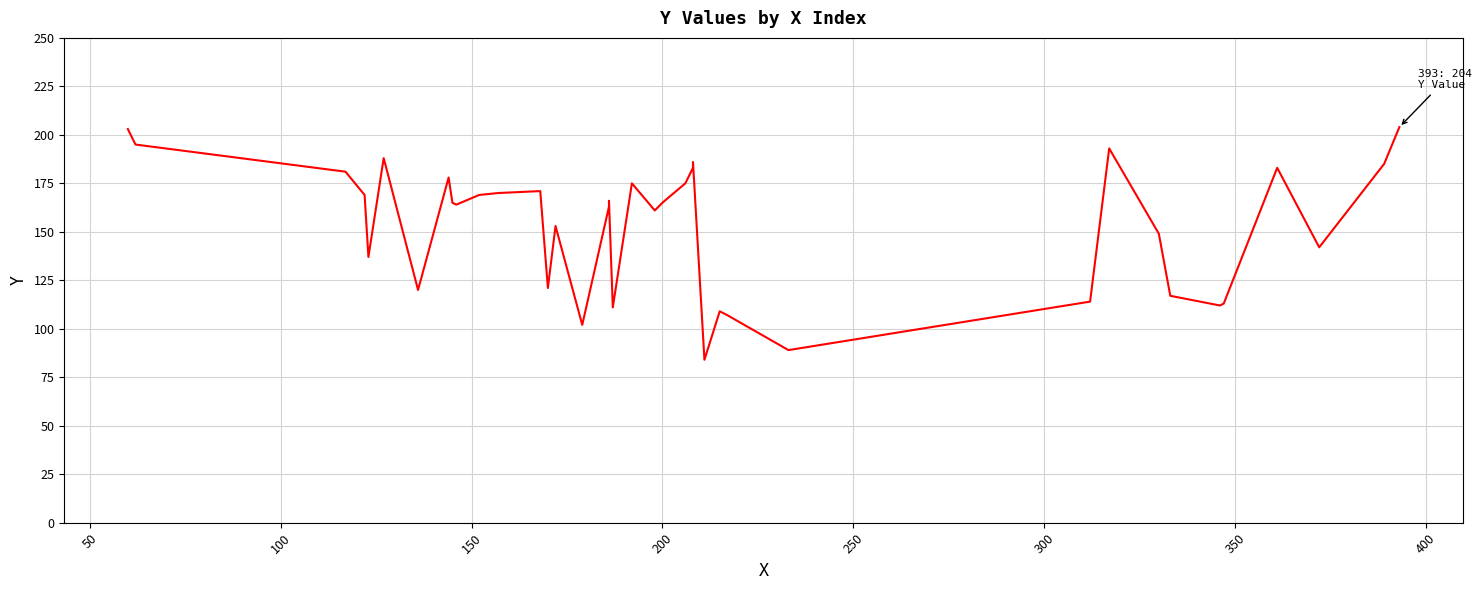

What is the value of the 10th point from the left?

164